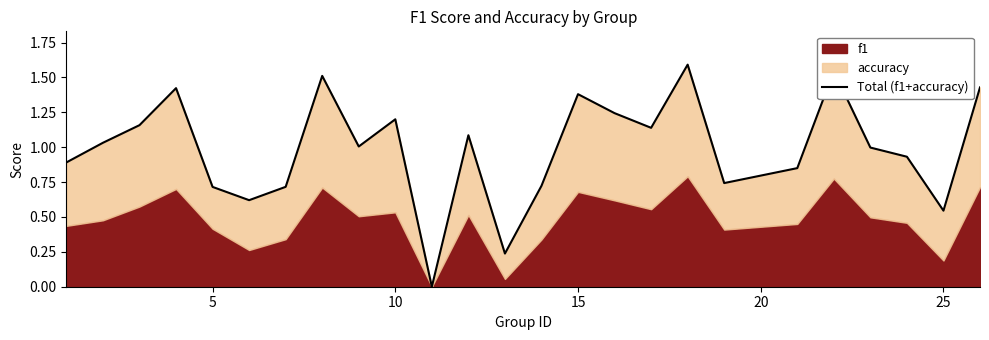

True or false: there are more than 2 points higher than both neighbors.

True